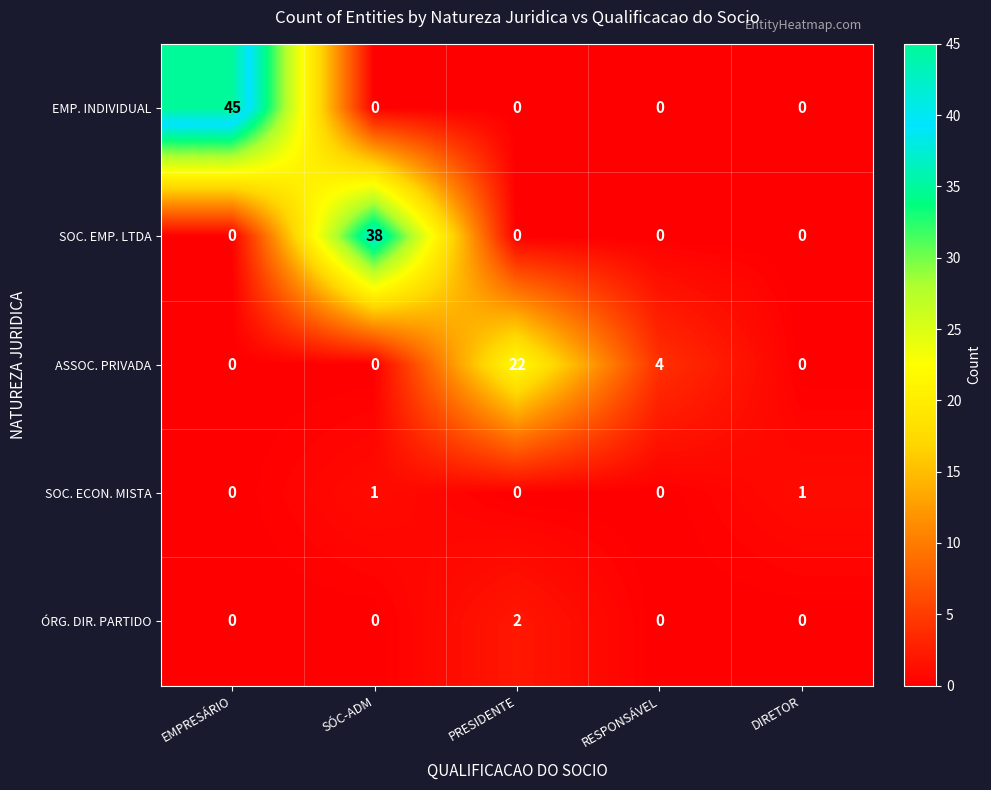

What is the total value across all series at PRESIDENTE?

24